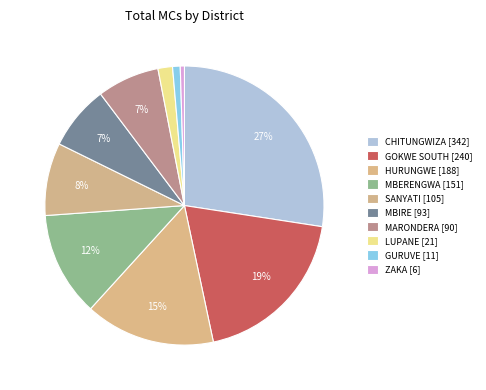

How many segments does this pie chart have?

10